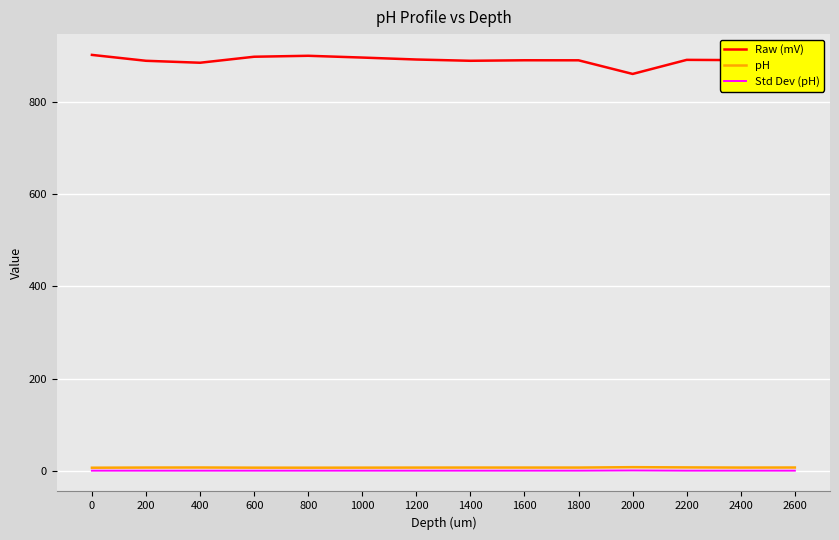

The value of Std Dev (pH) at 600 is 0.0. True or false?

True